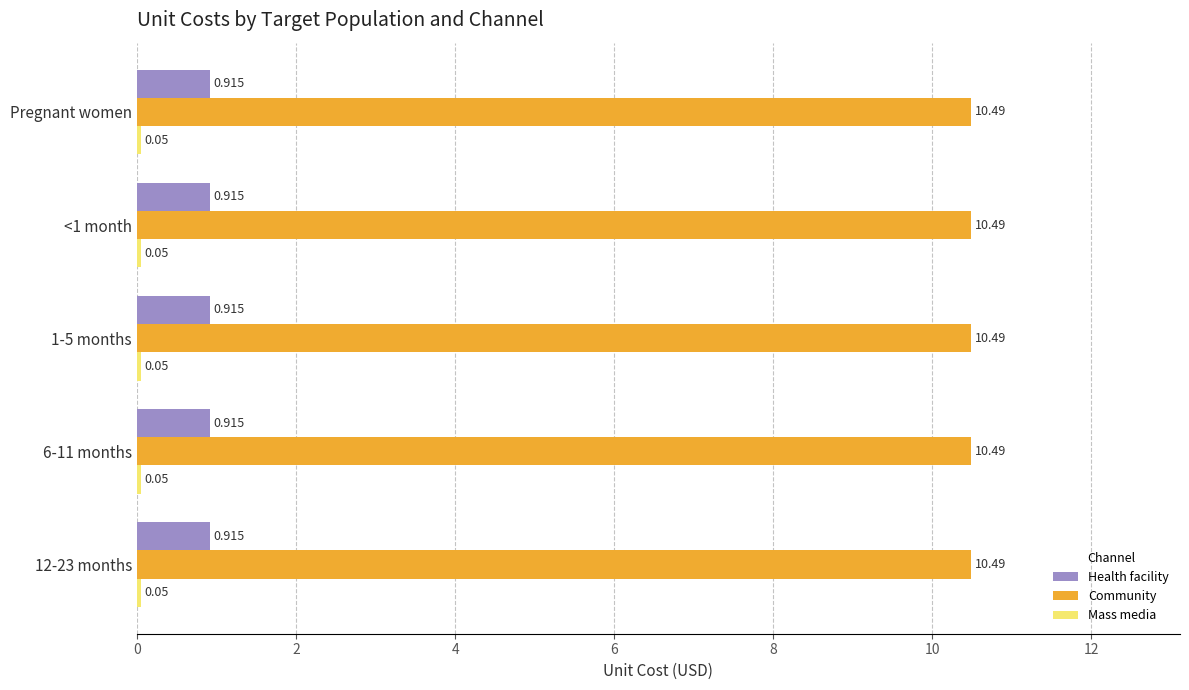

At how many categories does at least one series exceed 7?

5